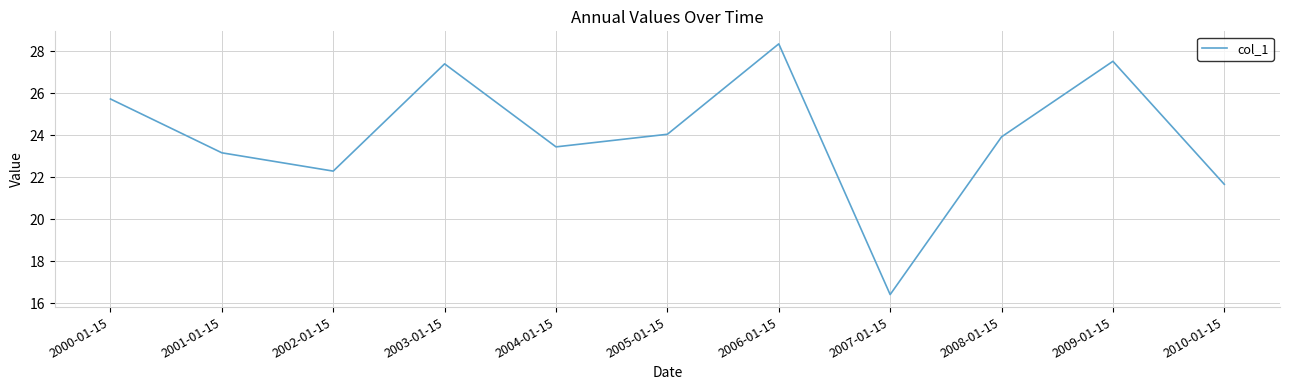

How many interior local valleys (lower than both neighbors) does the data have?

3